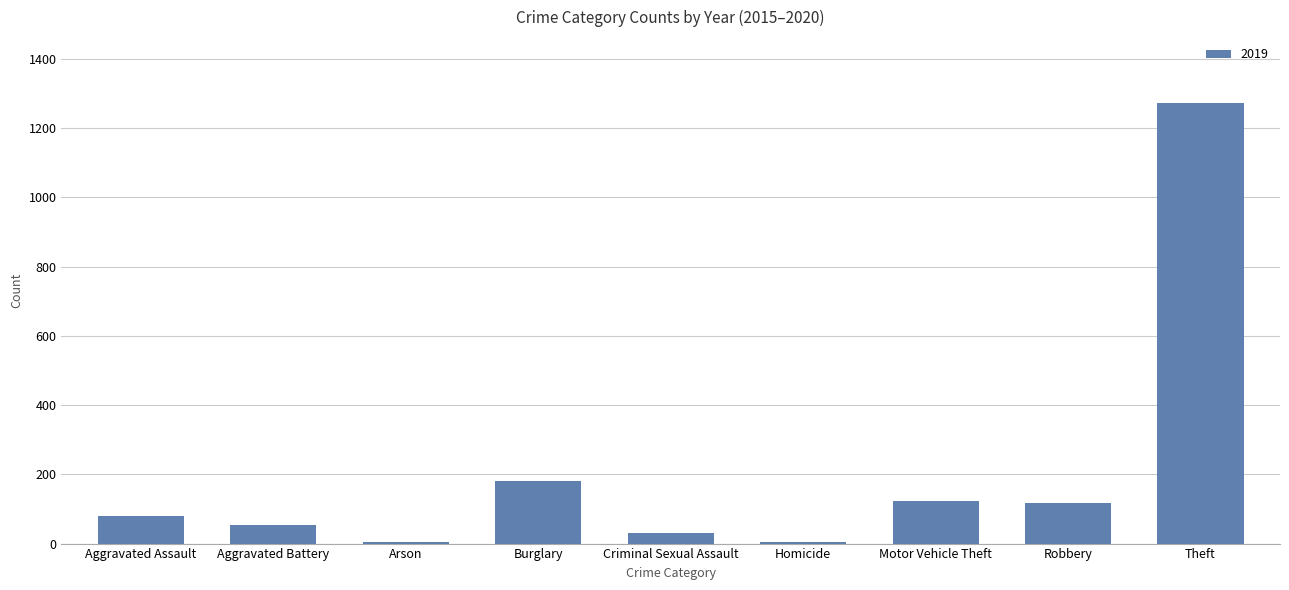

What is the maximum value shown in the chart?

1272